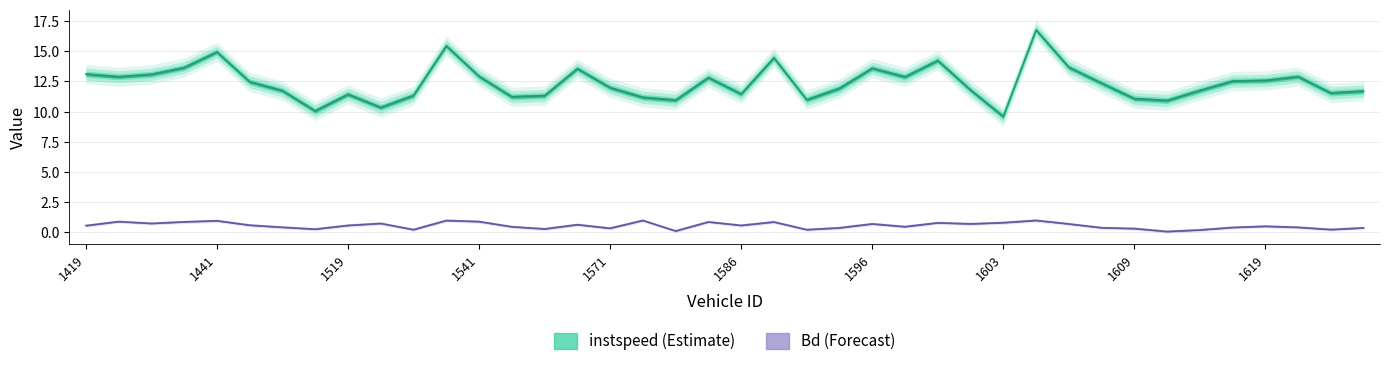

What is the value of the instspeed point at the 27th from the left?

14.2